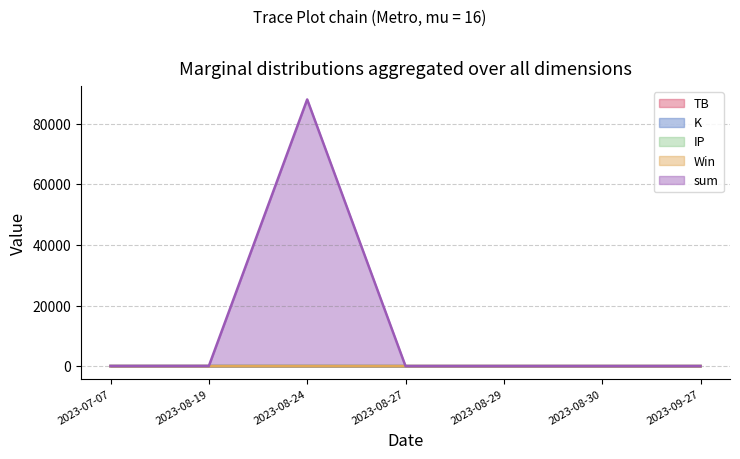

True or false: K has more than 0 interior local peaks.

False